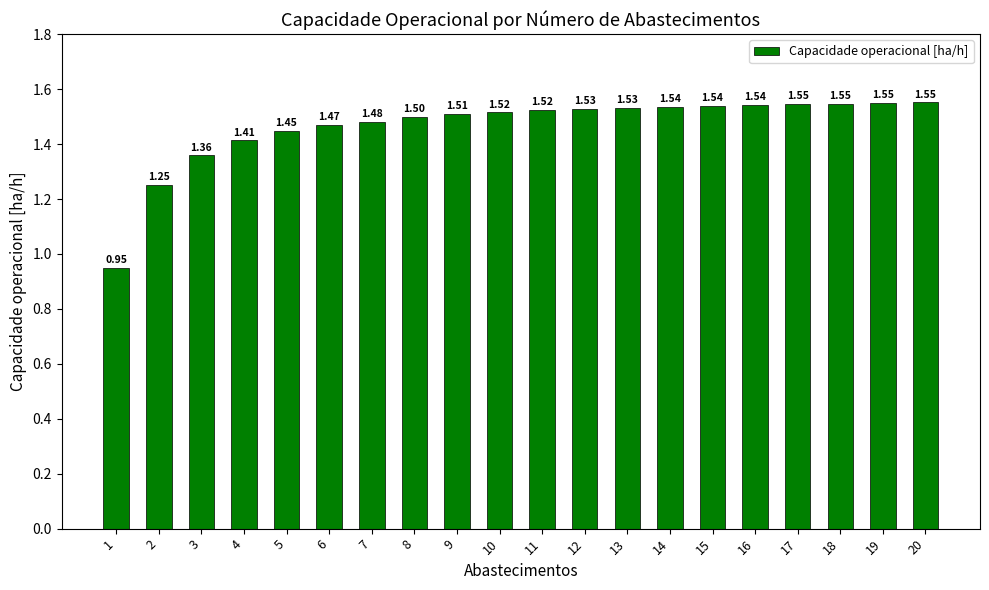

Which has a higher value, 16 or 11?

16